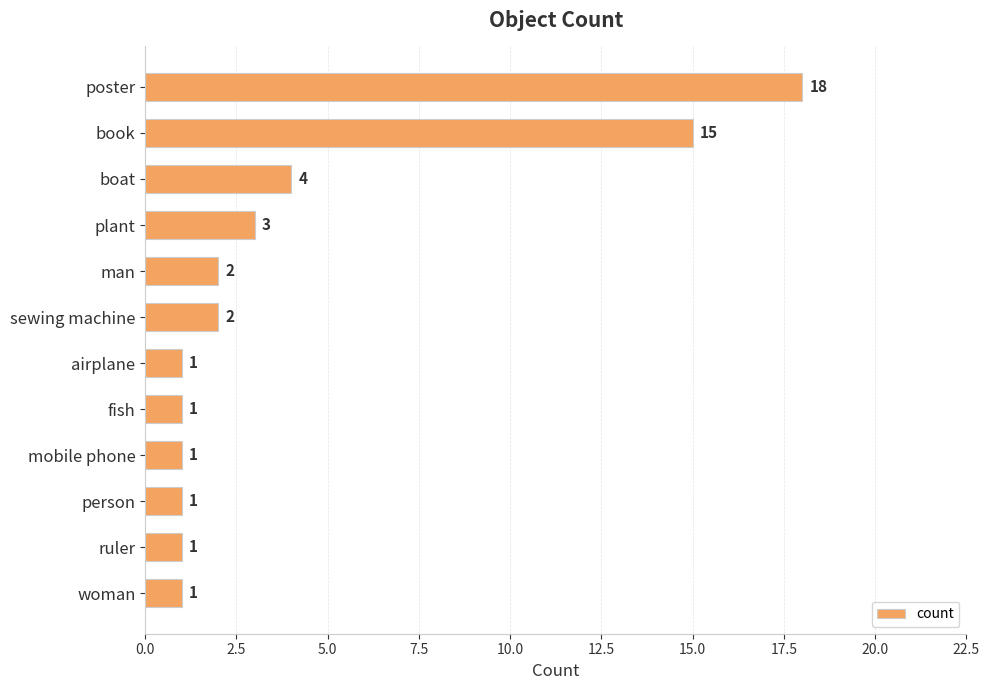

True or false: the data shows 1 at fish.

True